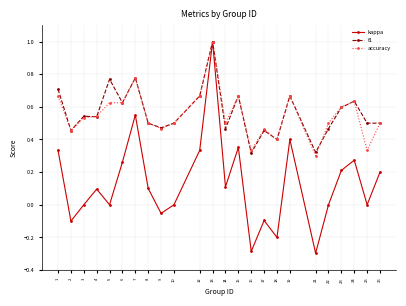

Is this an area chart (filled region under the line)?

No